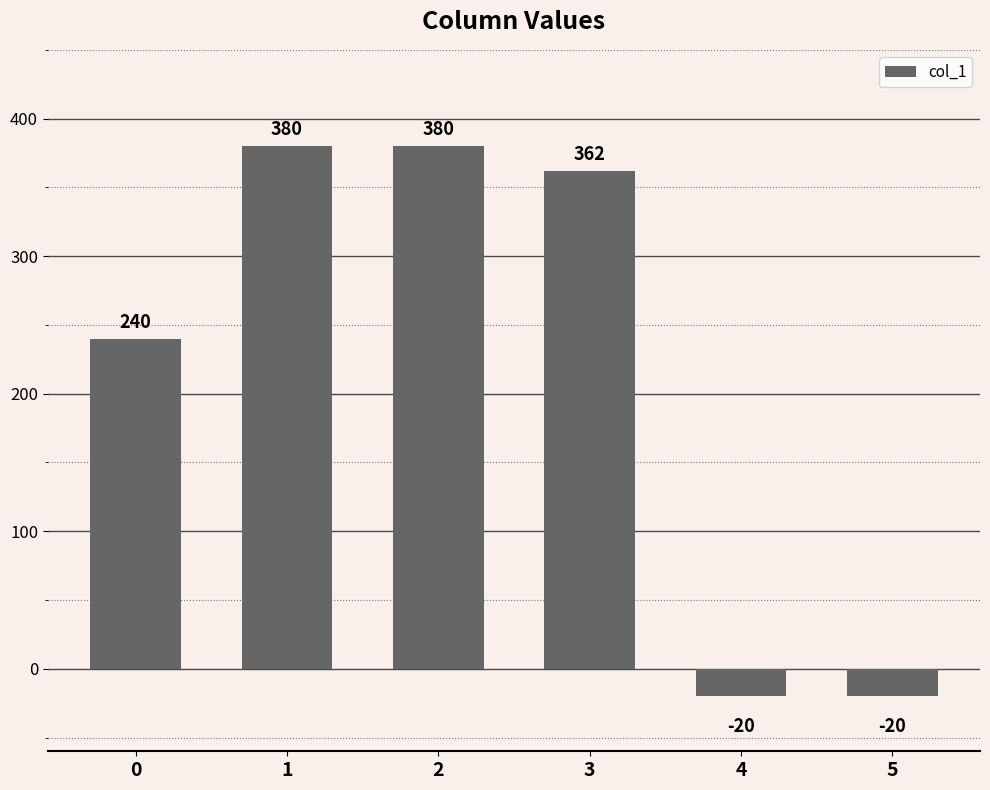

Does the chart contain any negative values?

Yes